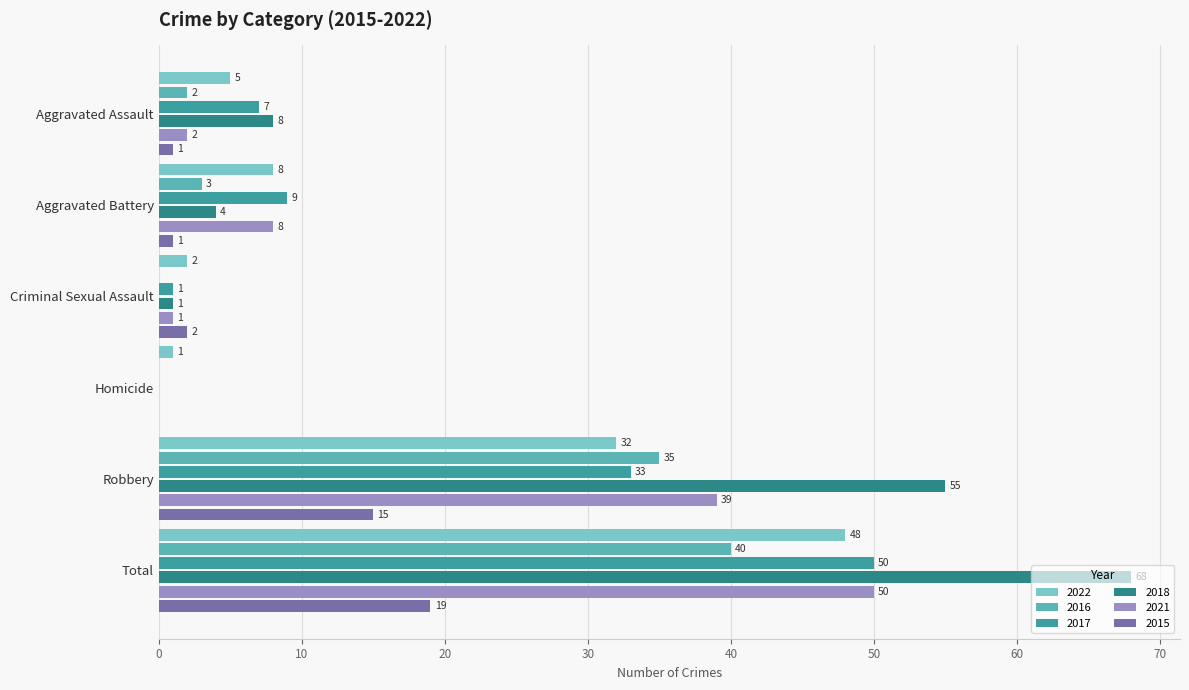

Where is 2016 nearest to the value 20?

Robbery